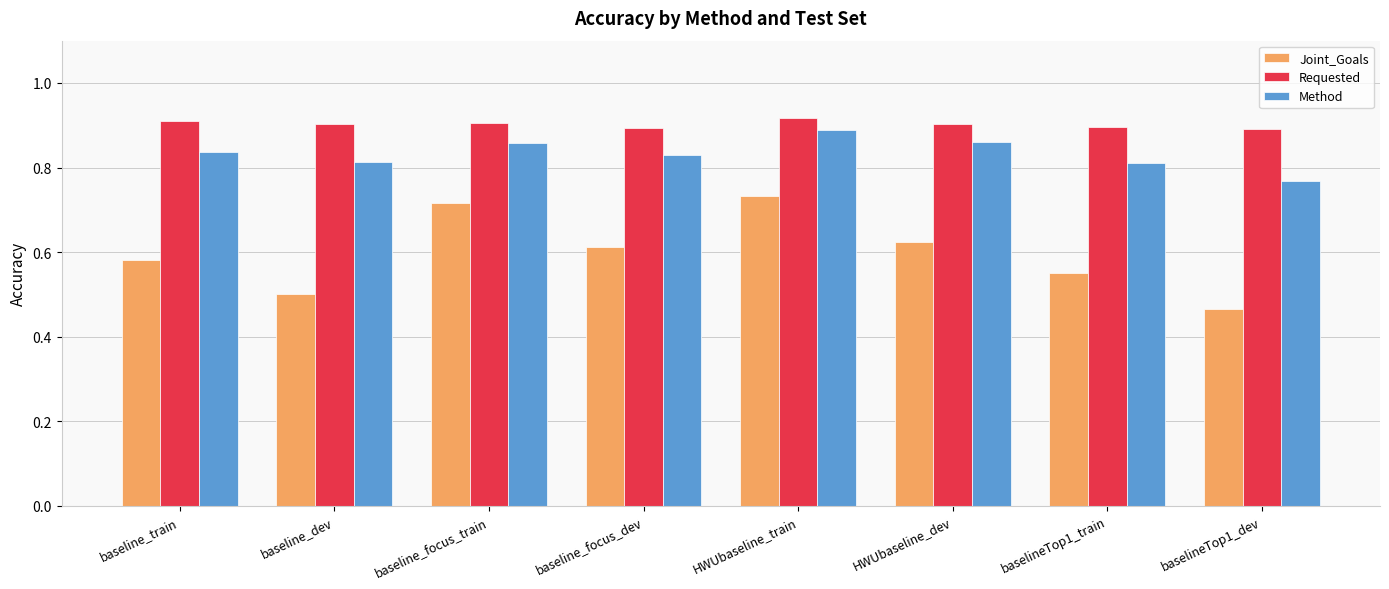

Which series has the widest spread of values?

Joint_Goals